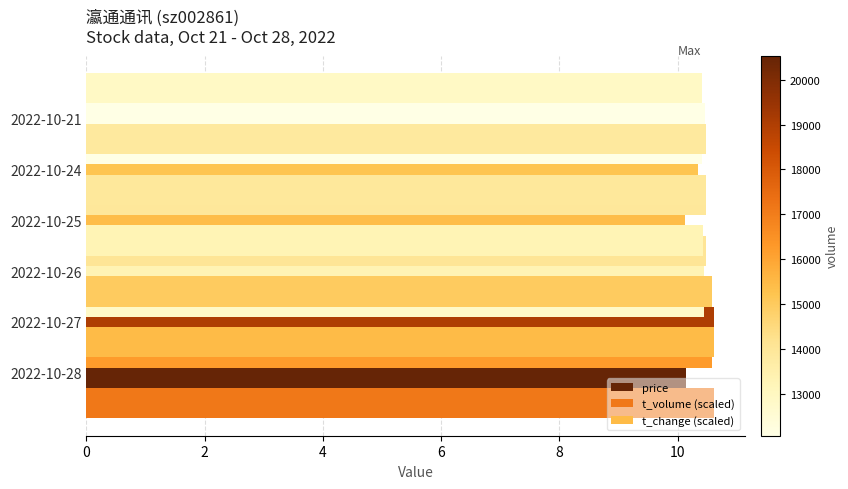

Reading left to right, what are all the values shown in this chart?

price: 10.1	10.6	10.4	10.1	10.3	10.5
t_volume (scaled): 10.6	10.6	10.4	10.5	10.5	10.4
t_change (scaled): 10.6	10.6	10.4	10.5	10.5	10.4